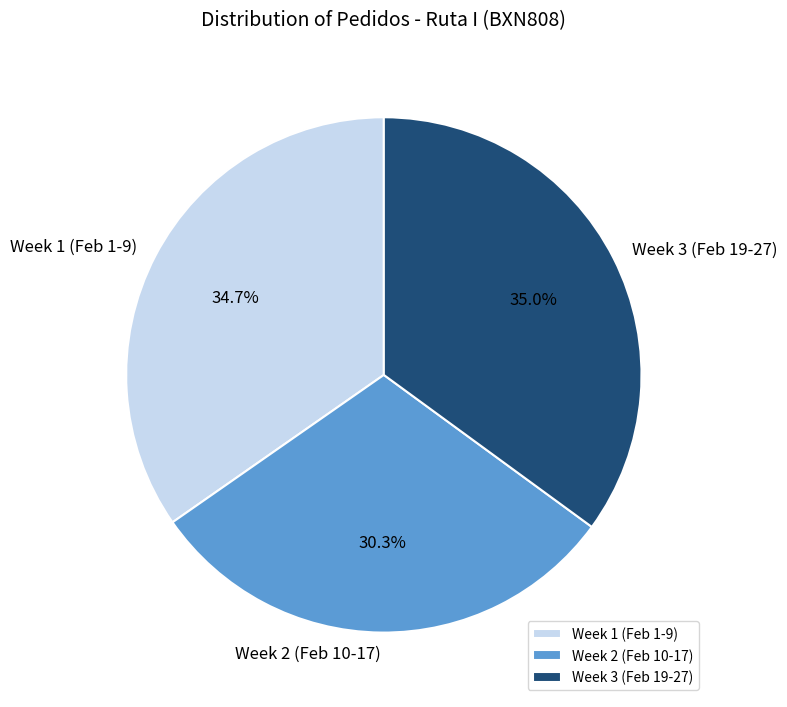

To the nearest percent, what is the average slice percentage?

33%